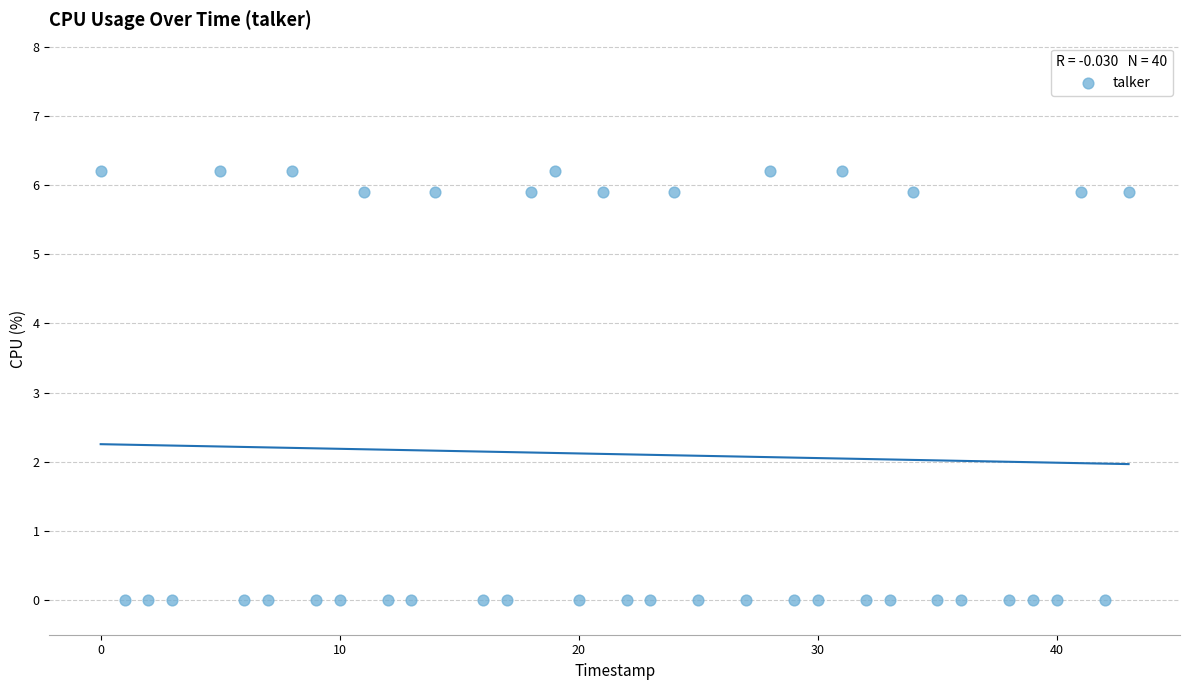

What is the range of Y values (max minus min)?

6.2